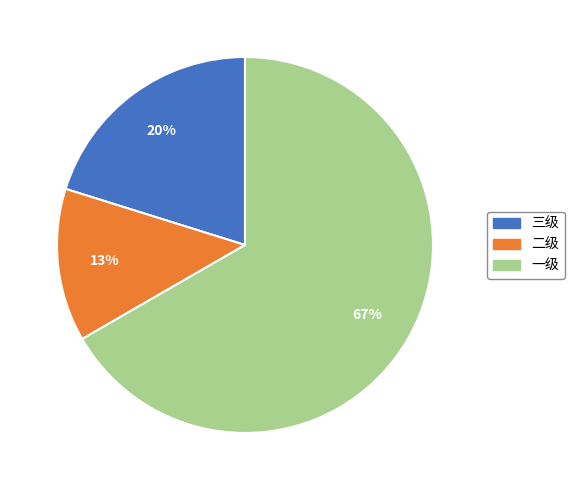

Which slice is the smallest?

二级